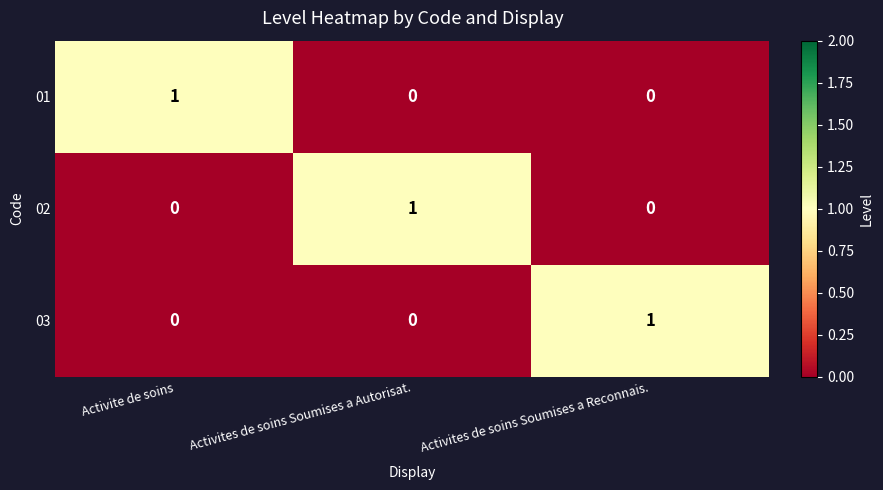

At which label does 01 reach its peak?

Activite de soins